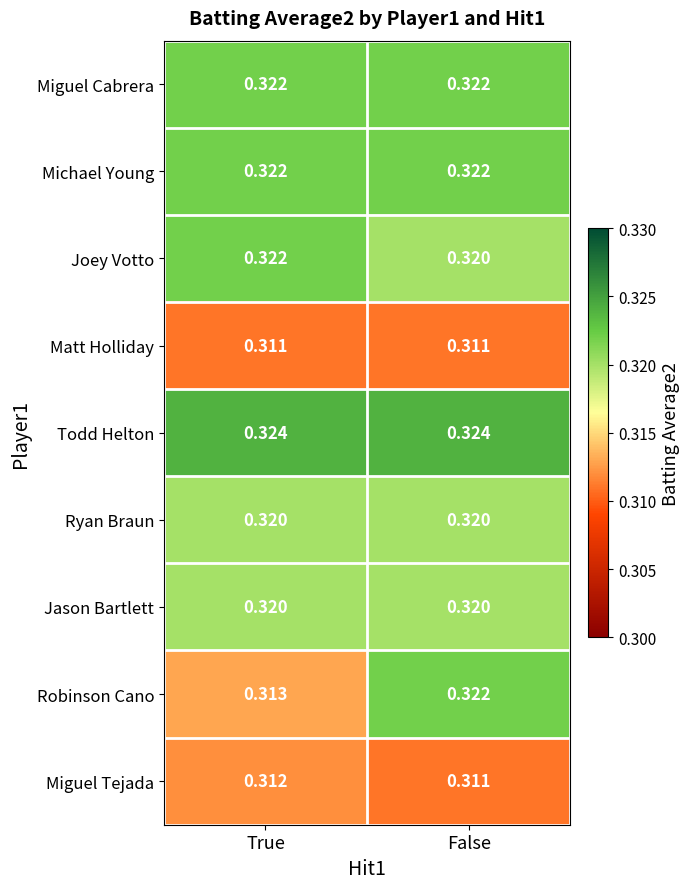

Which series has the largest total across all categories?

Todd Helton